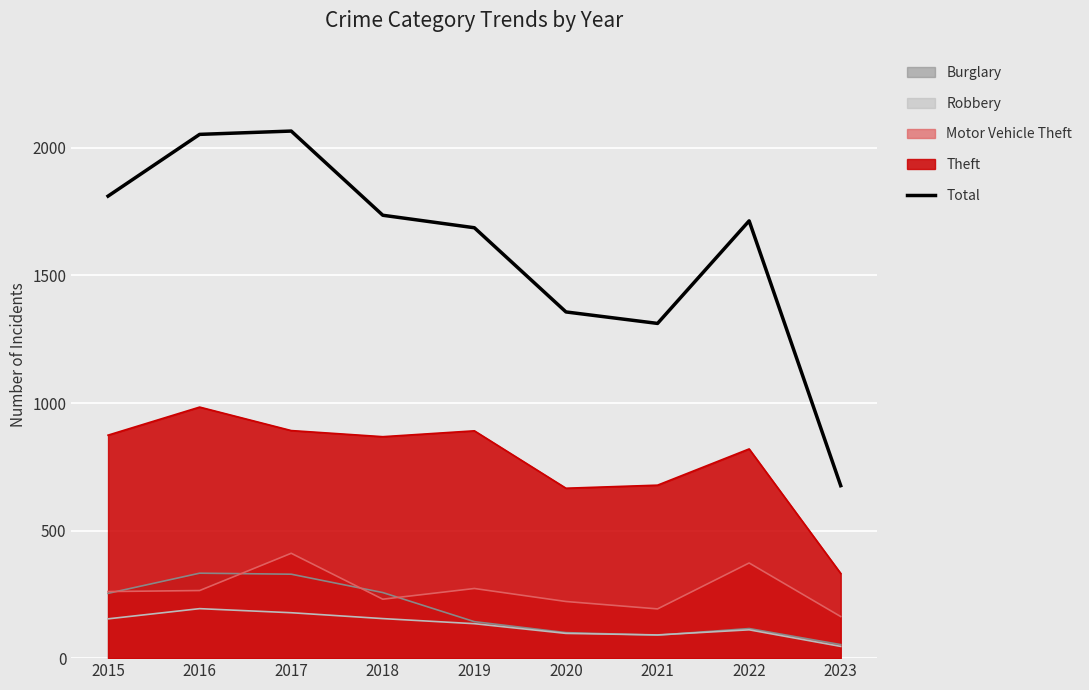

List the labels in order of value, largest first.

2017, 2016, 2015, 2018, 2022, 2019, 2020, 2021, 2023